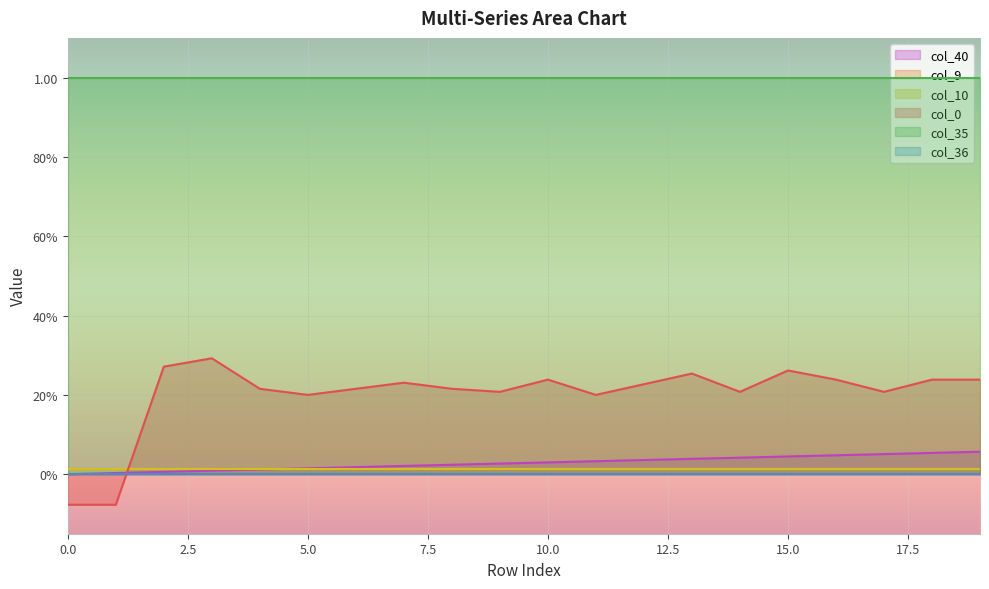

List the series in order of their peak value, highest first.

col_35, col_0, col_40, col_10, col_9, col_36